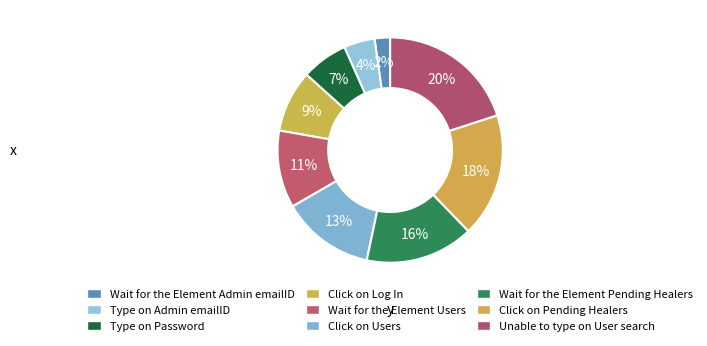

What is the total percentage of Click on Users and Type on Admin emailID?

17.8%